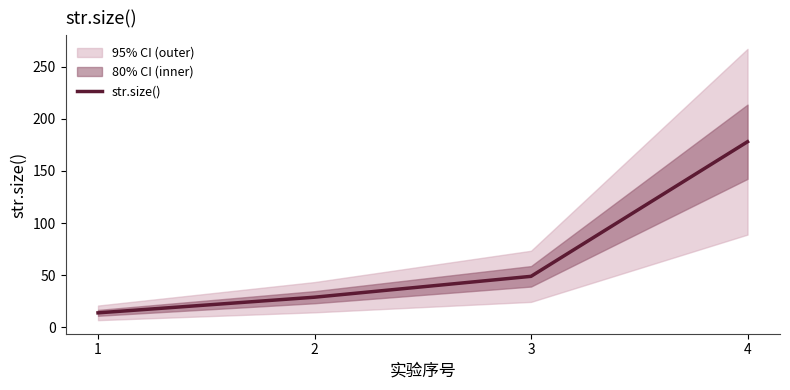

What is the value of the 4th point from the left?

178